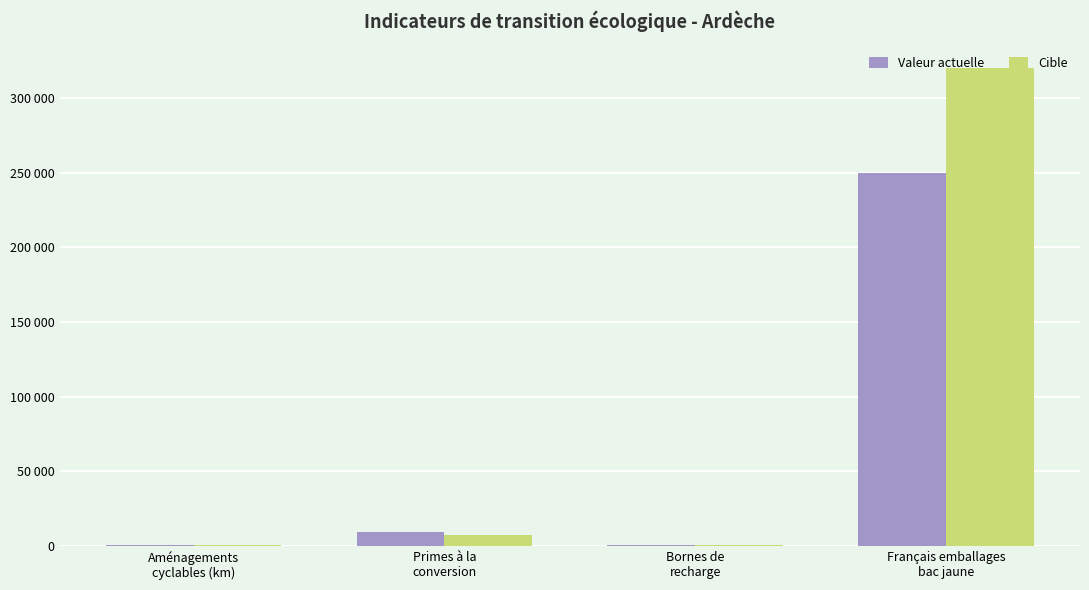

Rank the series at Primes à la
conversion from highest to lowest value.

Valeur actuelle, Cible